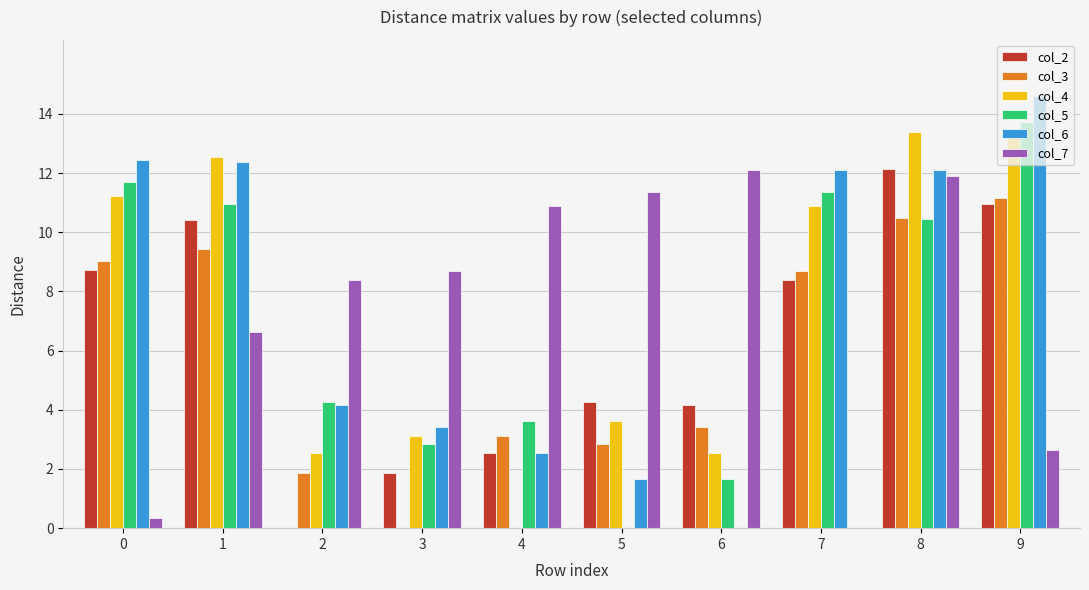

Count the number of categories in the chart.

10